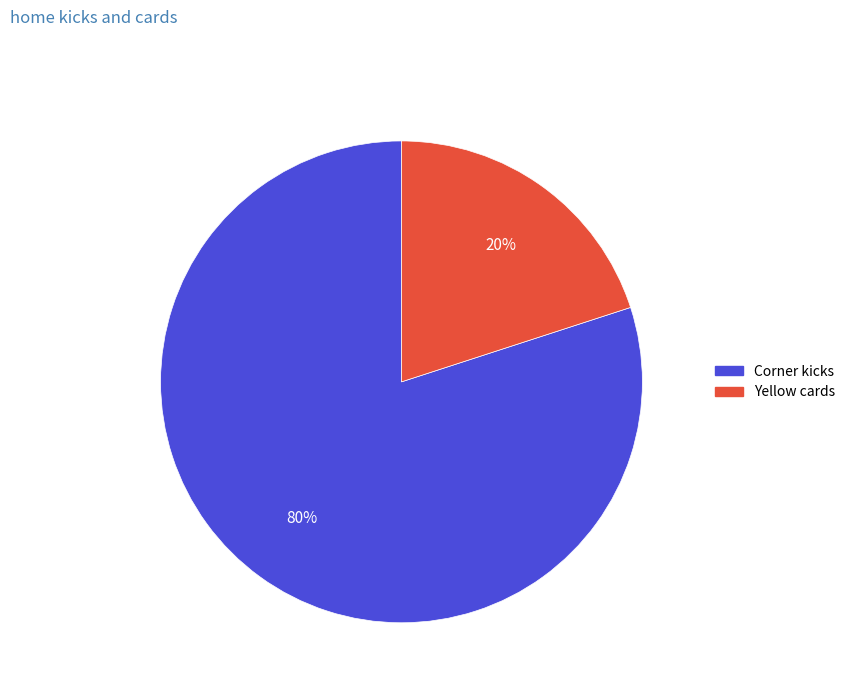

To the nearest percent, what is the difference between the largest and smallest slice percentages?

60%